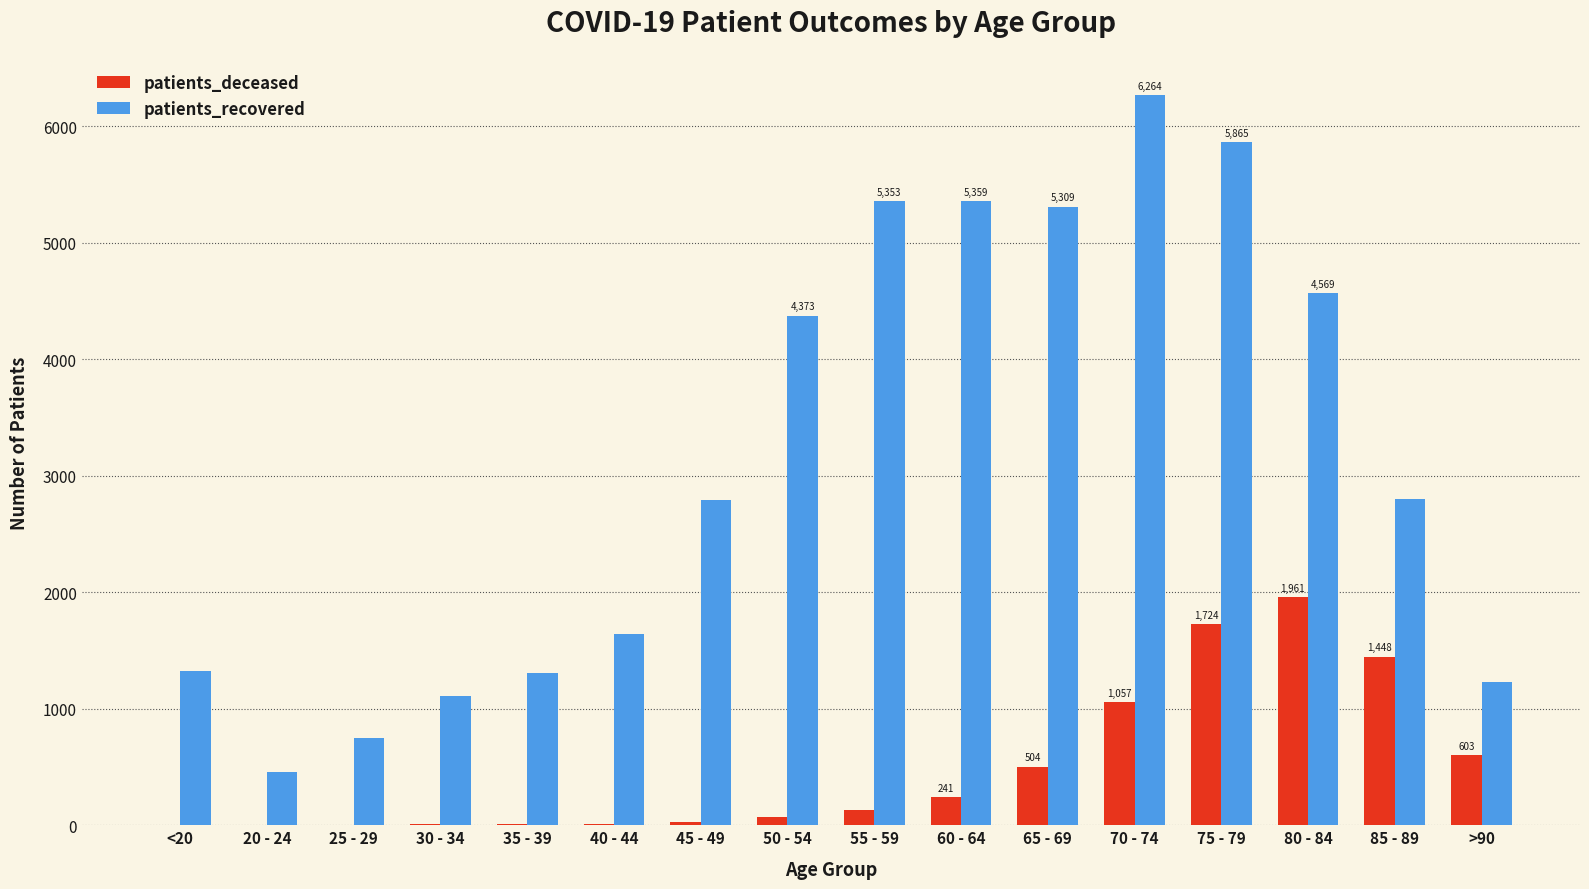

What are all the series names shown in the legend?

patients_deceased, patients_recovered